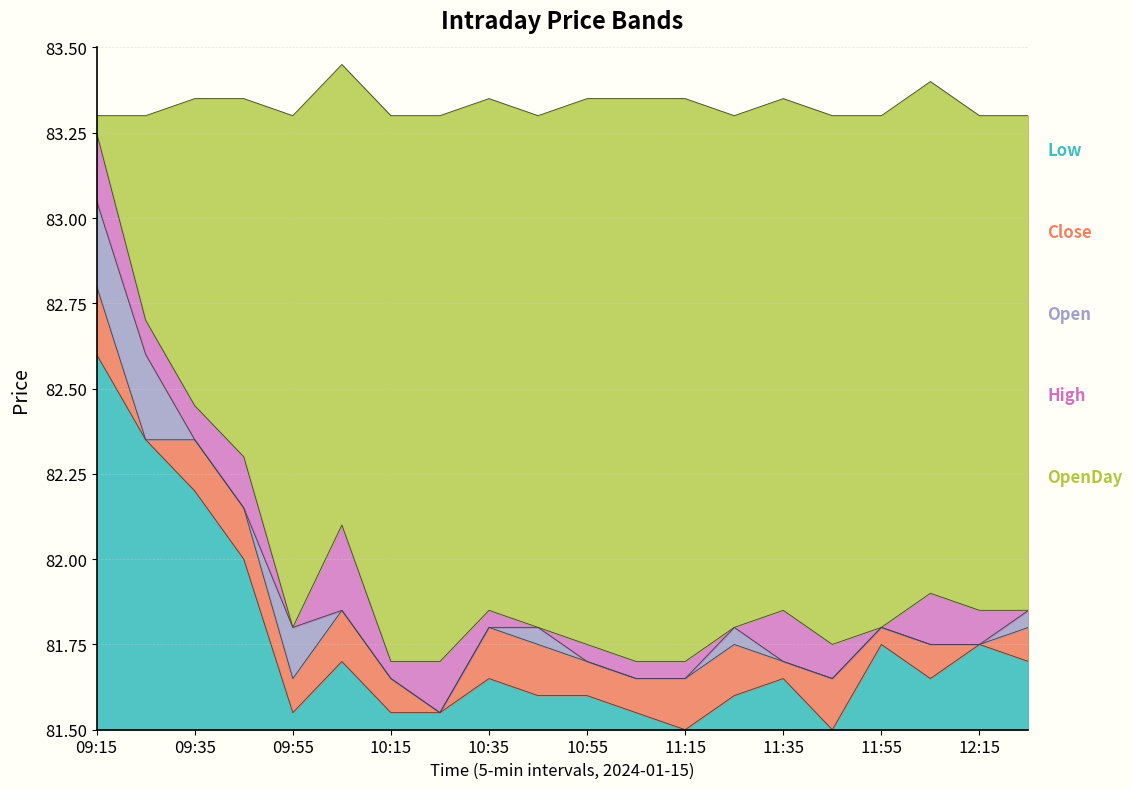

What is the total value across all series at 12:15?

1.8